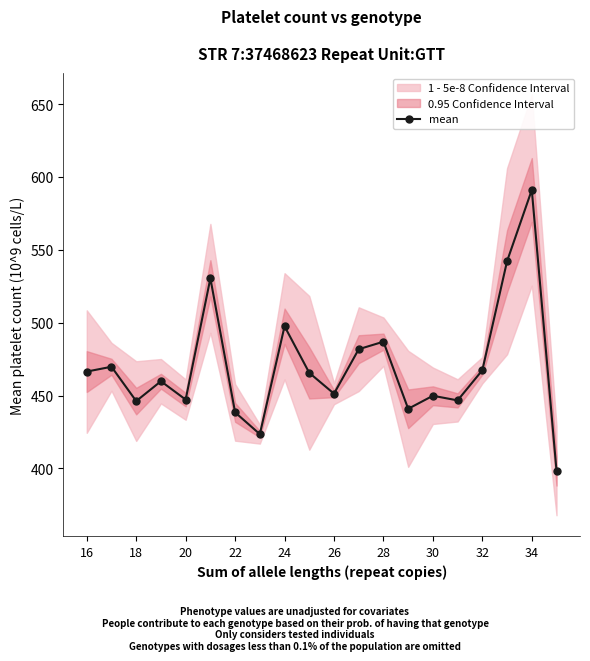

What is the minimum value for mean?

398.4